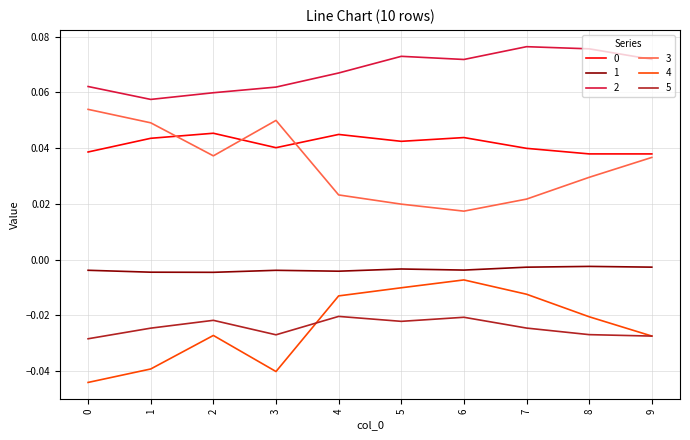

True or false: 2 has a value of 0.0 at 1.

False